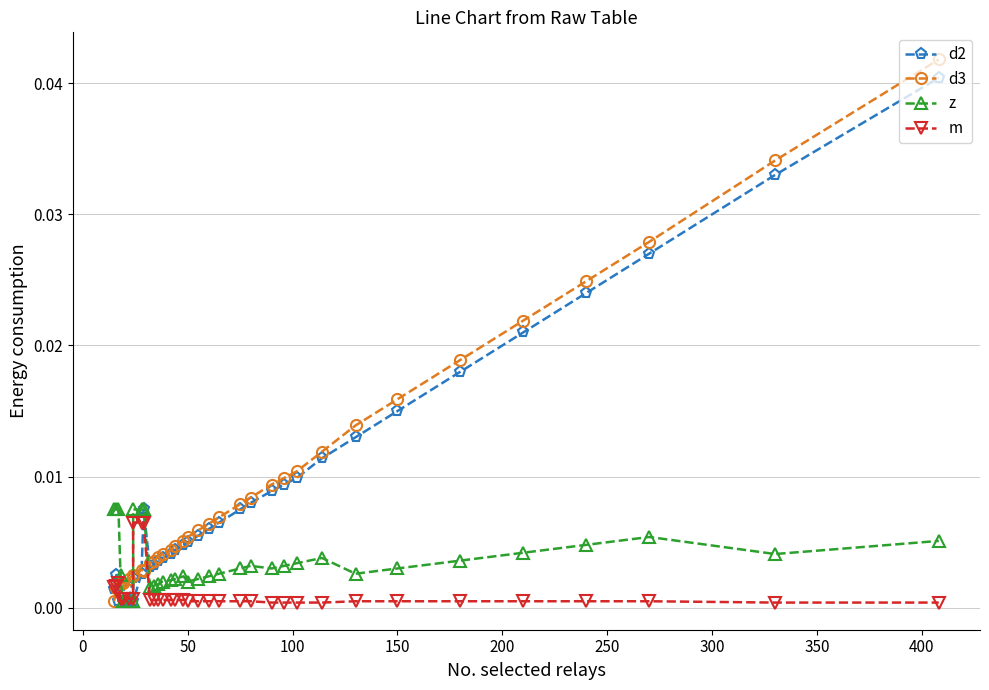

Does the chart display data point markers on the line(s)?

Yes